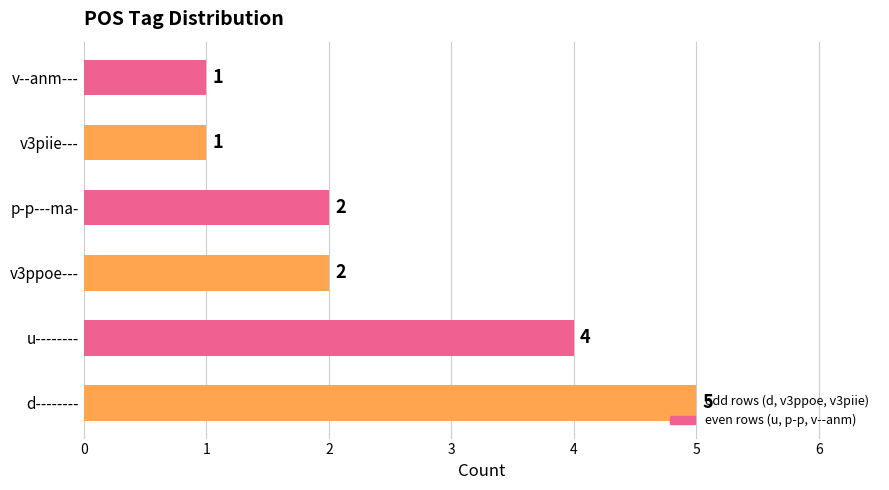

Is it true that the value at d-------- is 8?

False